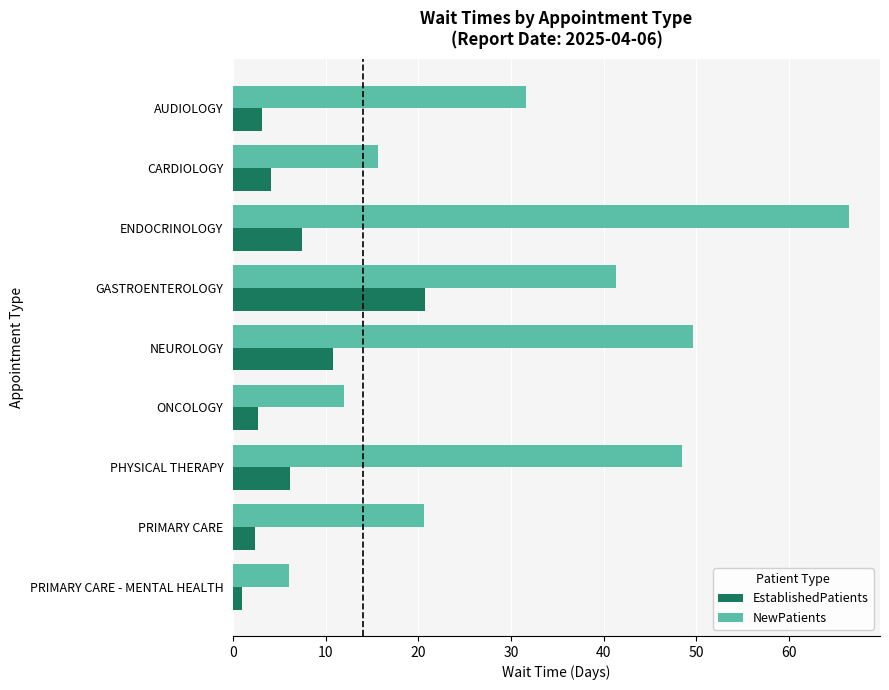

Where is EstablishedPatients nearest to the value 10?

NEUROLOGY